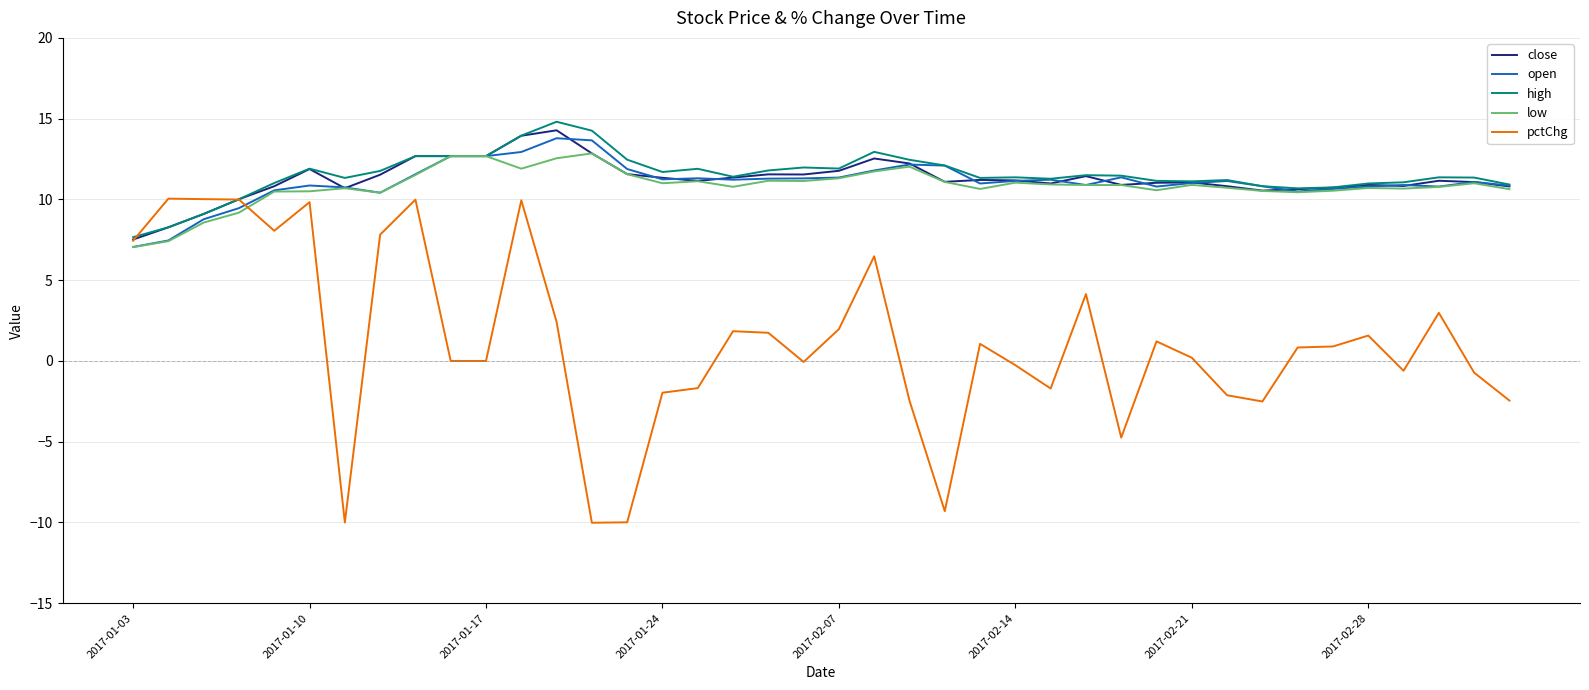

Which series has the largest range (max minus min)?

pctChg